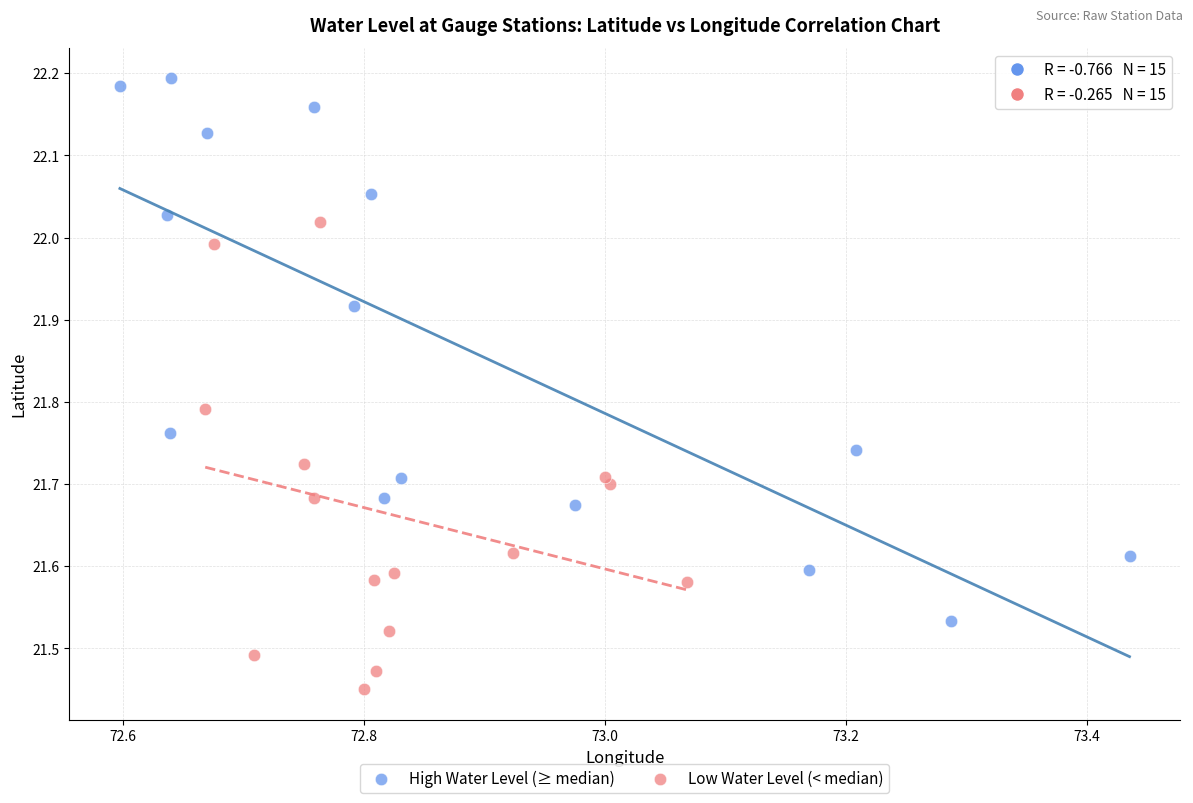

Which series contains the highest Y value?

High Water Level (≥ median)